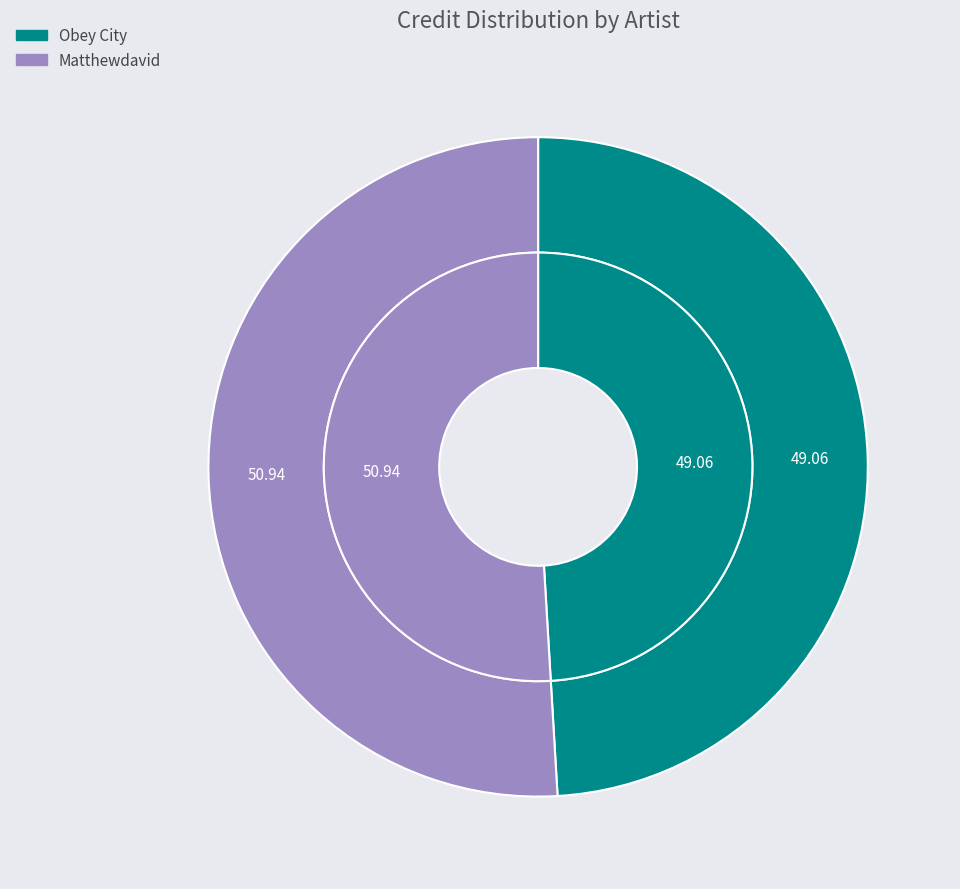

What is the smallest slice in the pie chart?

Obey City